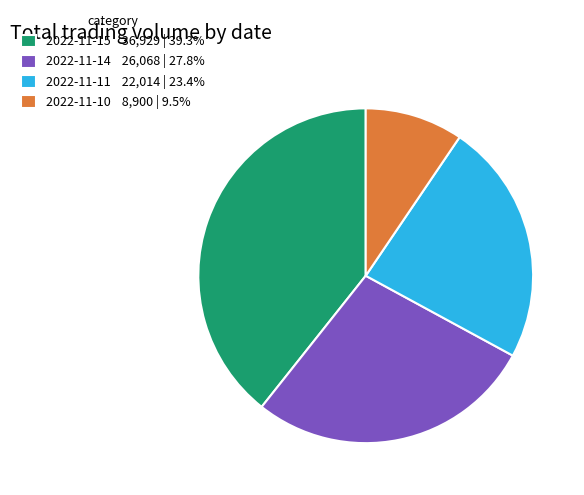

Combined, do 2022-11-15 36,929 | 39.3% and 2022-11-14 26,068 | 27.8% account for over 50%?

Yes